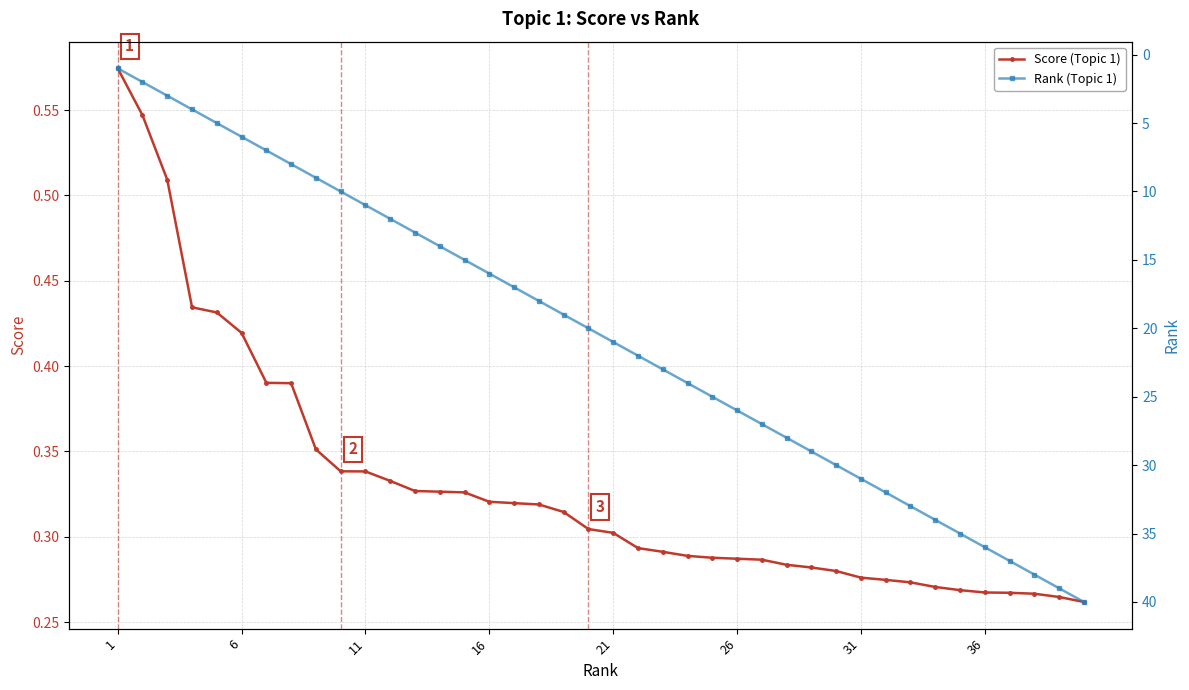

Count the Score (Topic 1) values in the range 0 to 1.

40